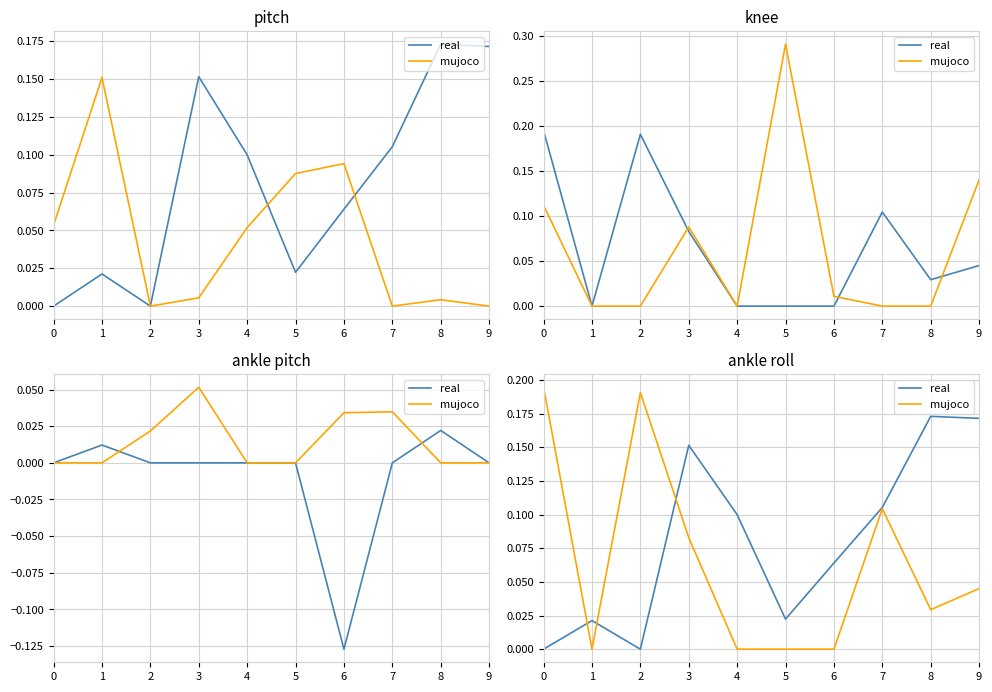

At which category is the sum across all series the highest?

3